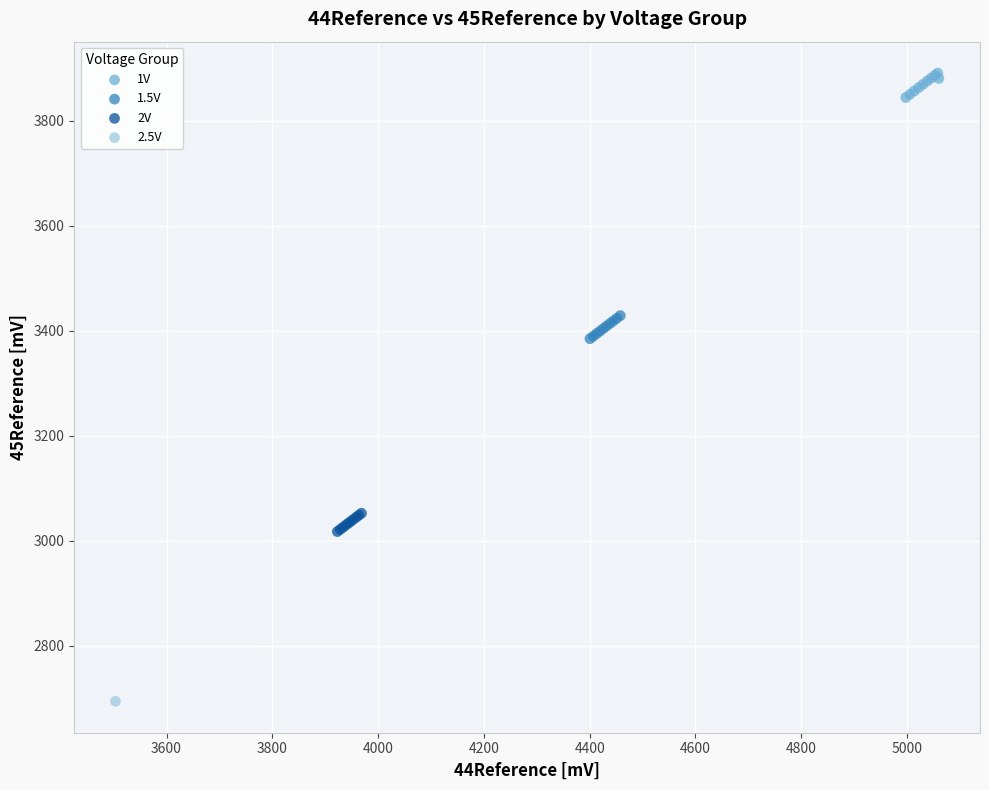

What are all the series names shown in the legend?

1V, 1.5V, 2V, 2.5V